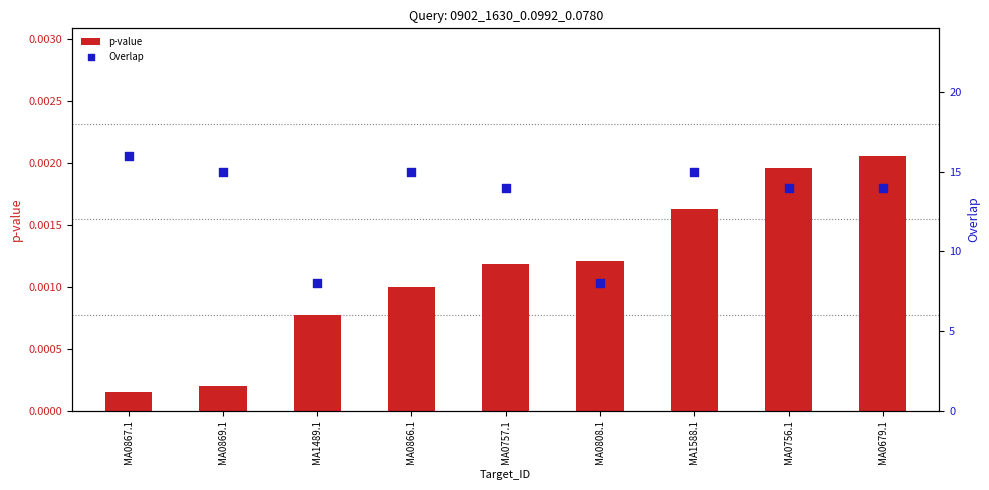

At which category is the sum across all series the highest?

MA0867.1